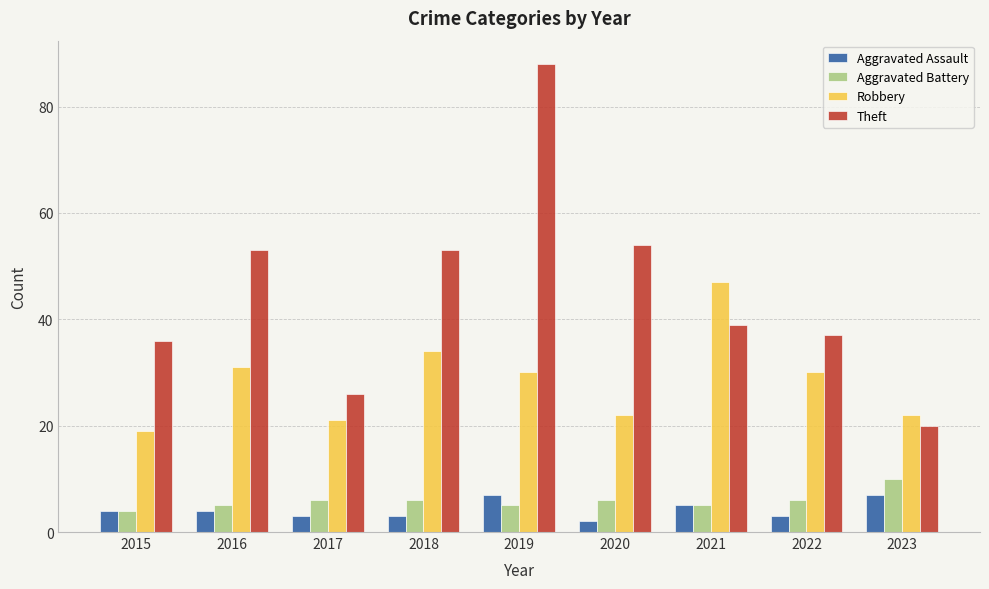

What is the approximate value of Aggravated Battery at 2016?

5